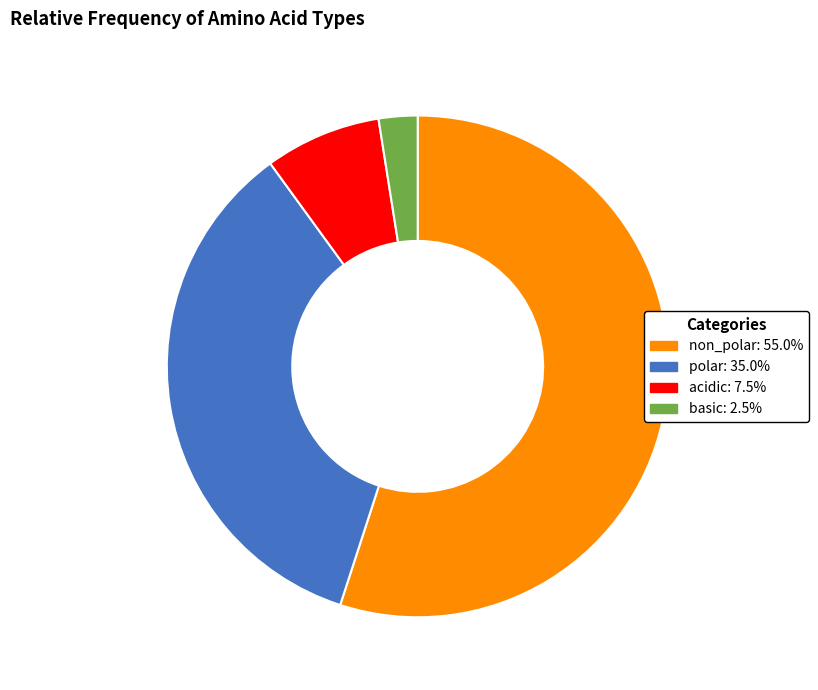

Is it true that acidic is 22% of the pie?

False